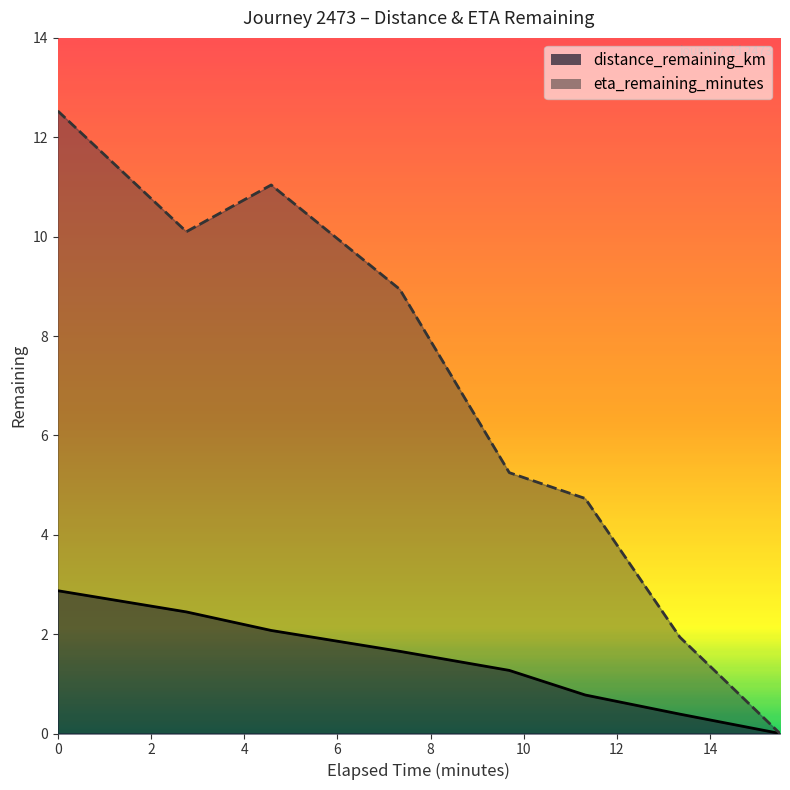

How many lines are shown in the chart?

2